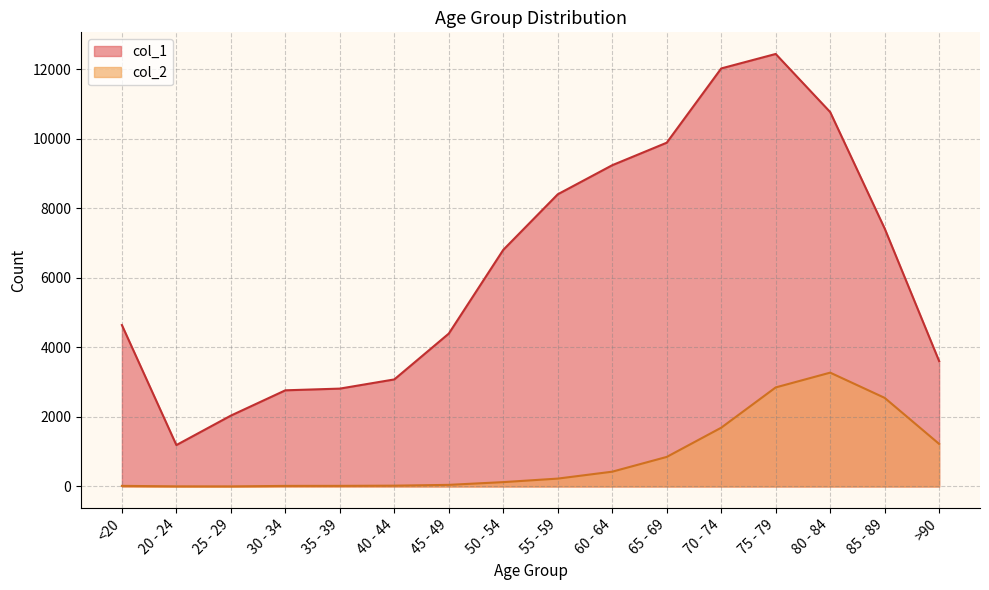

What are all the series names shown in the legend?

col_1, col_2